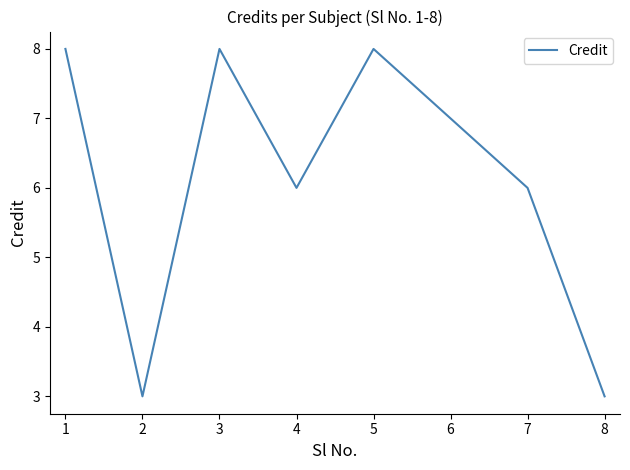

What is the change in value from 3 to 7?

-2